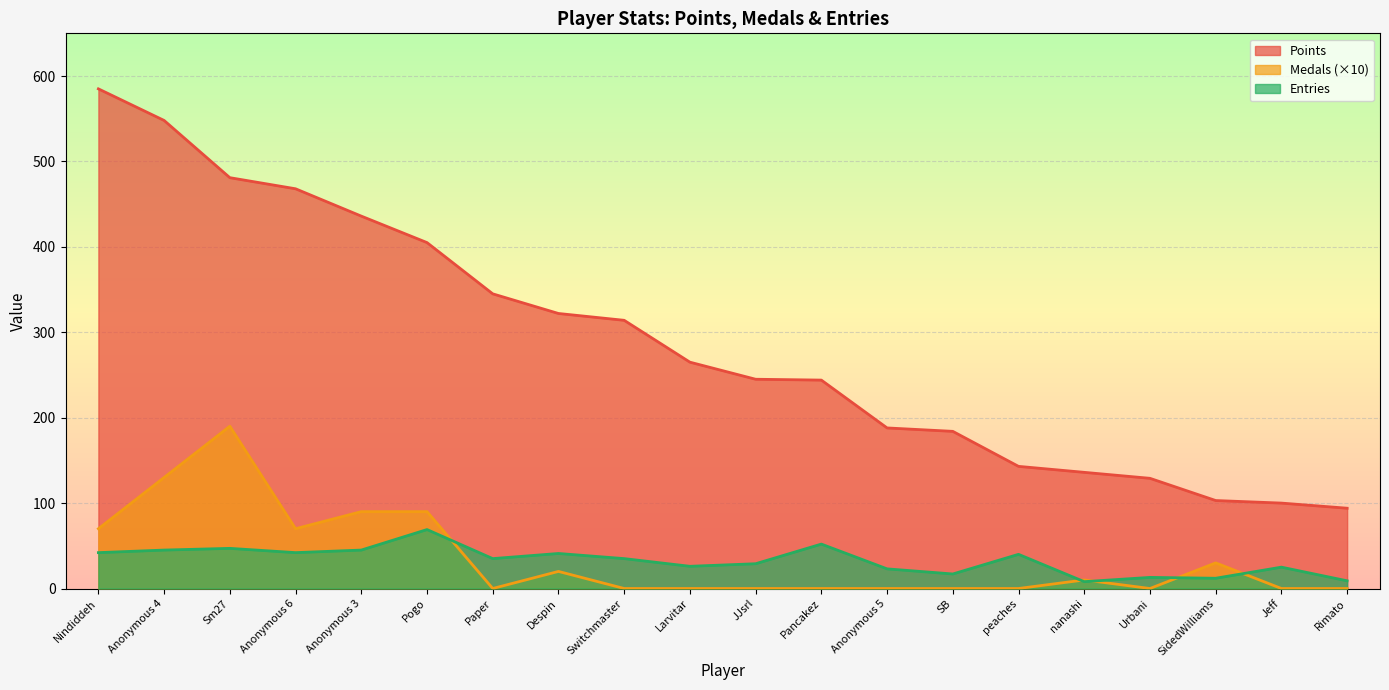

What is the value of the Entries point at the 16th from the left?

8